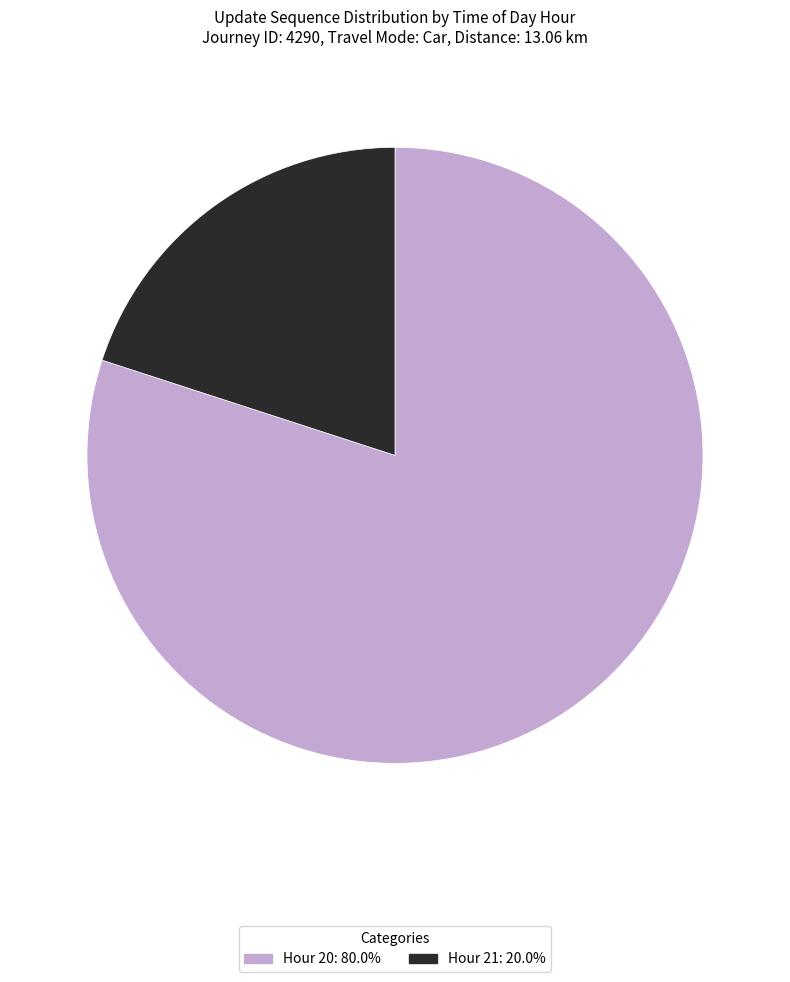

Between Hour 20 and Hour 21, which is larger?

Hour 20